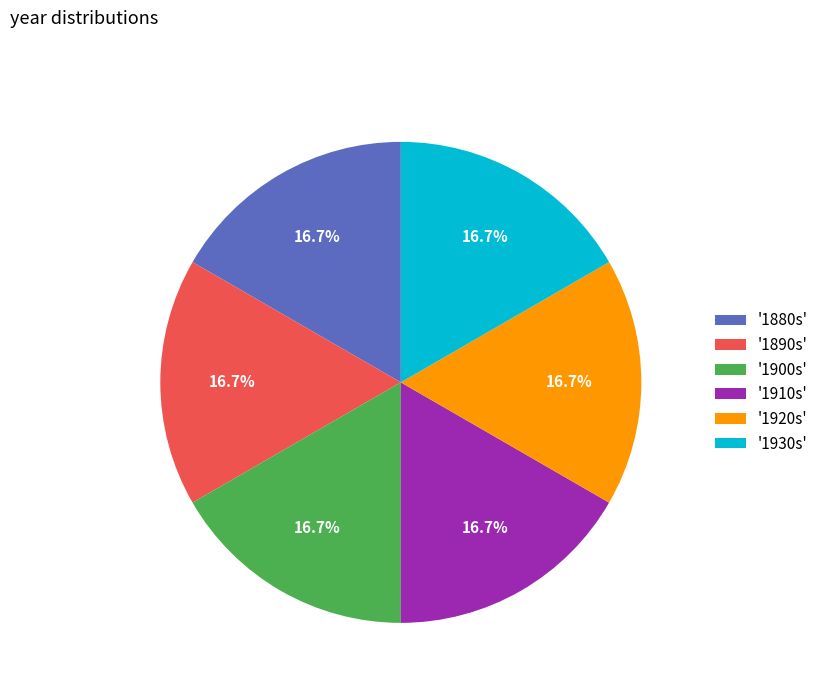

Is there any slice that represents more than half of the pie?

No